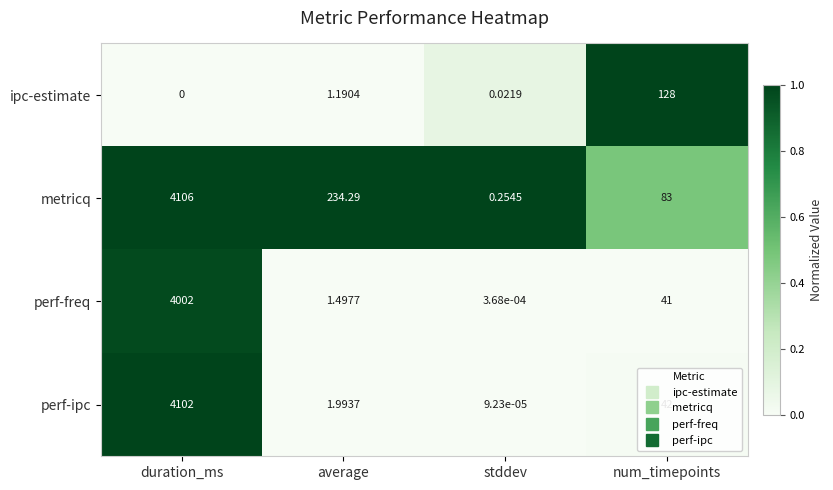

At which label is perf-ipc closest to 2051?

num_timepoints